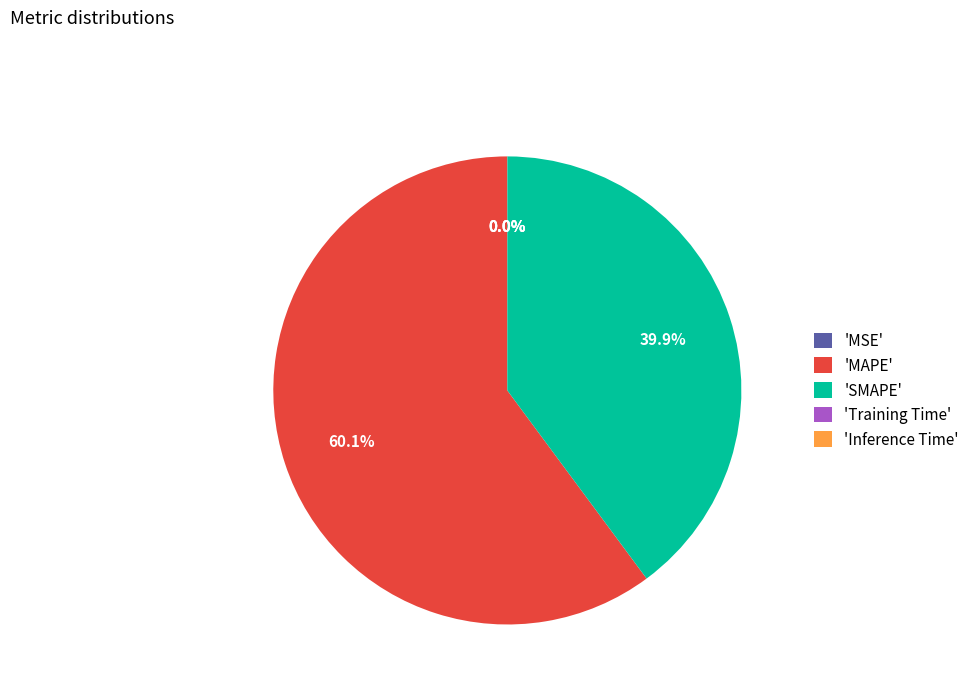

Does 'SMAPE' represent more than half of the total?

No